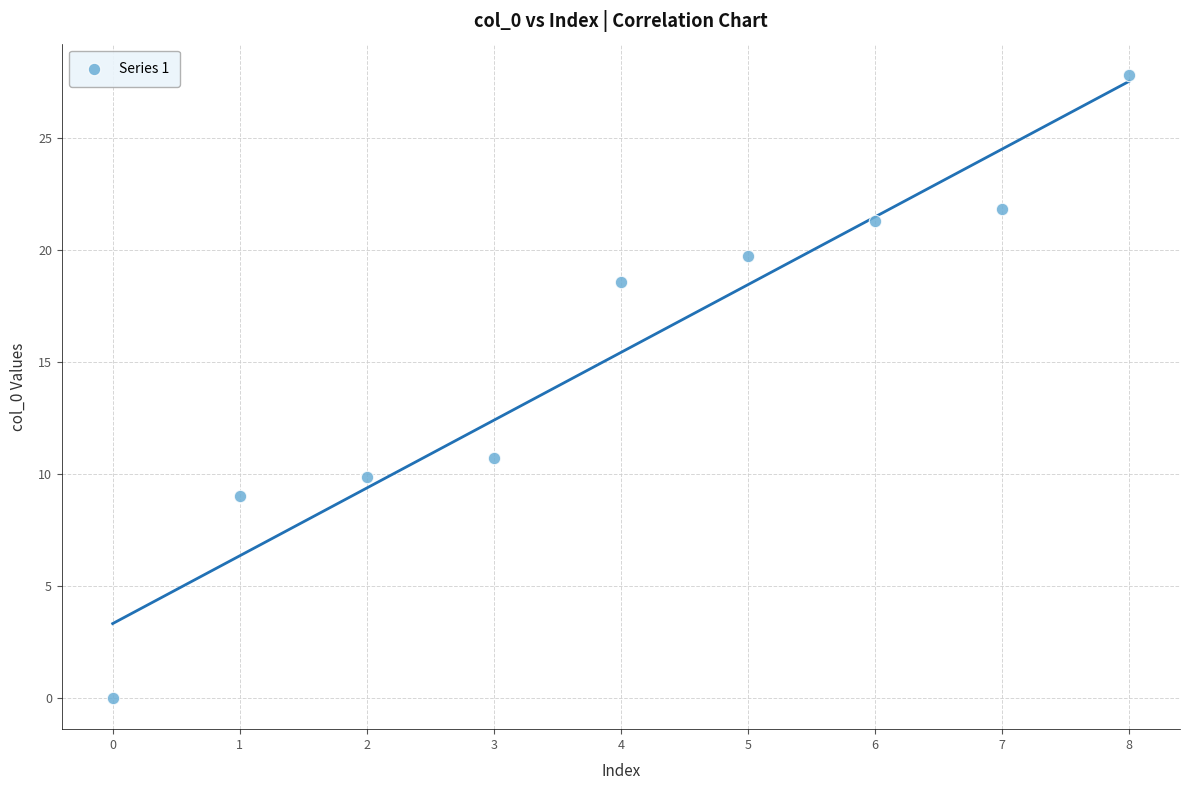

What Y value in the scatter plot is closest to 13?

10.7